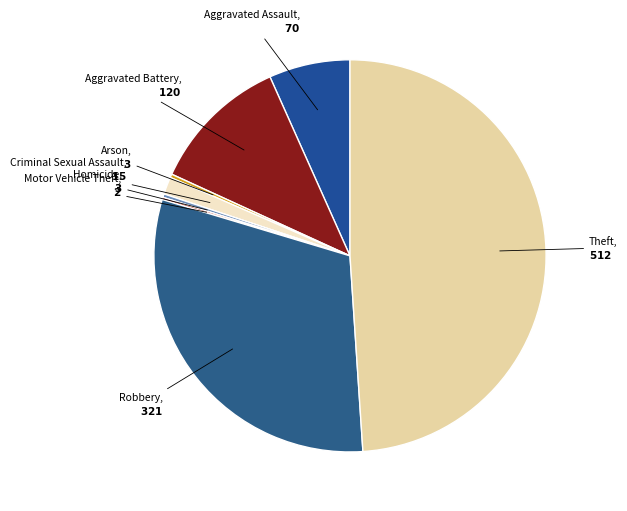

Does Homicide account for over 50% of the chart?

No